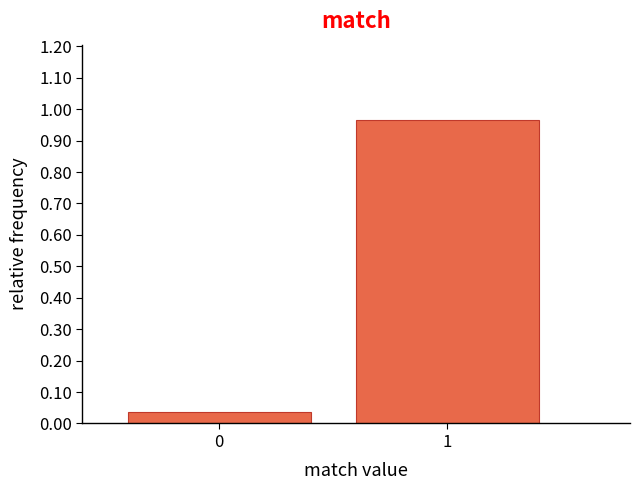

What is the difference between the maximum and minimum values?

0.9